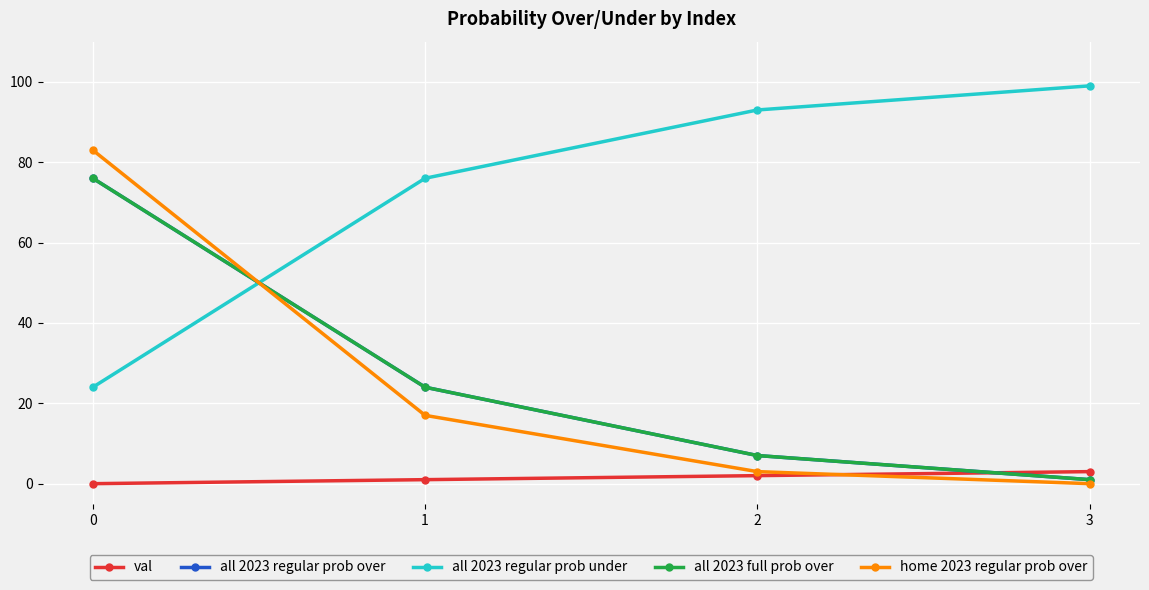

What is the total value across all series at 2?

112